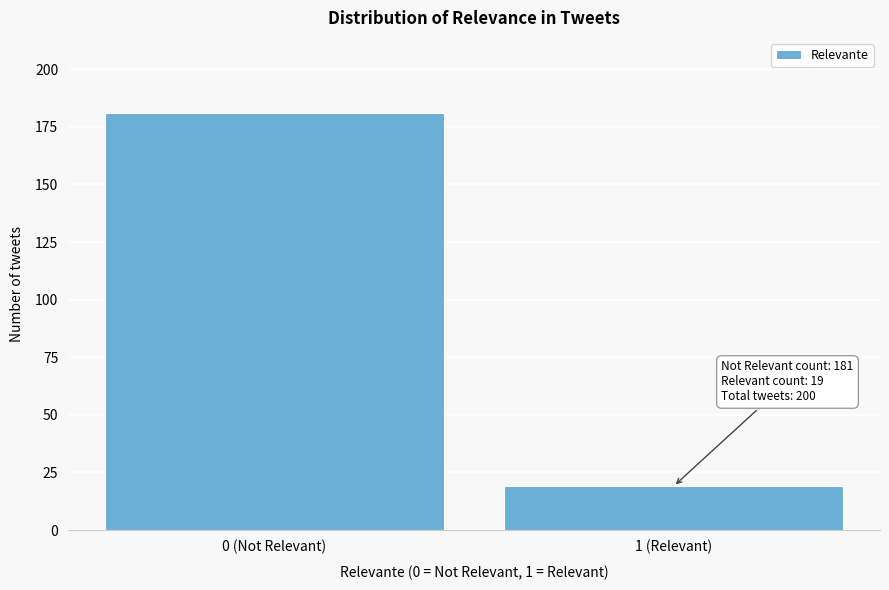

Reading left to right, list all the values displayed in this chart.

0 (Not Relevant)=181	1 (Relevant)=19